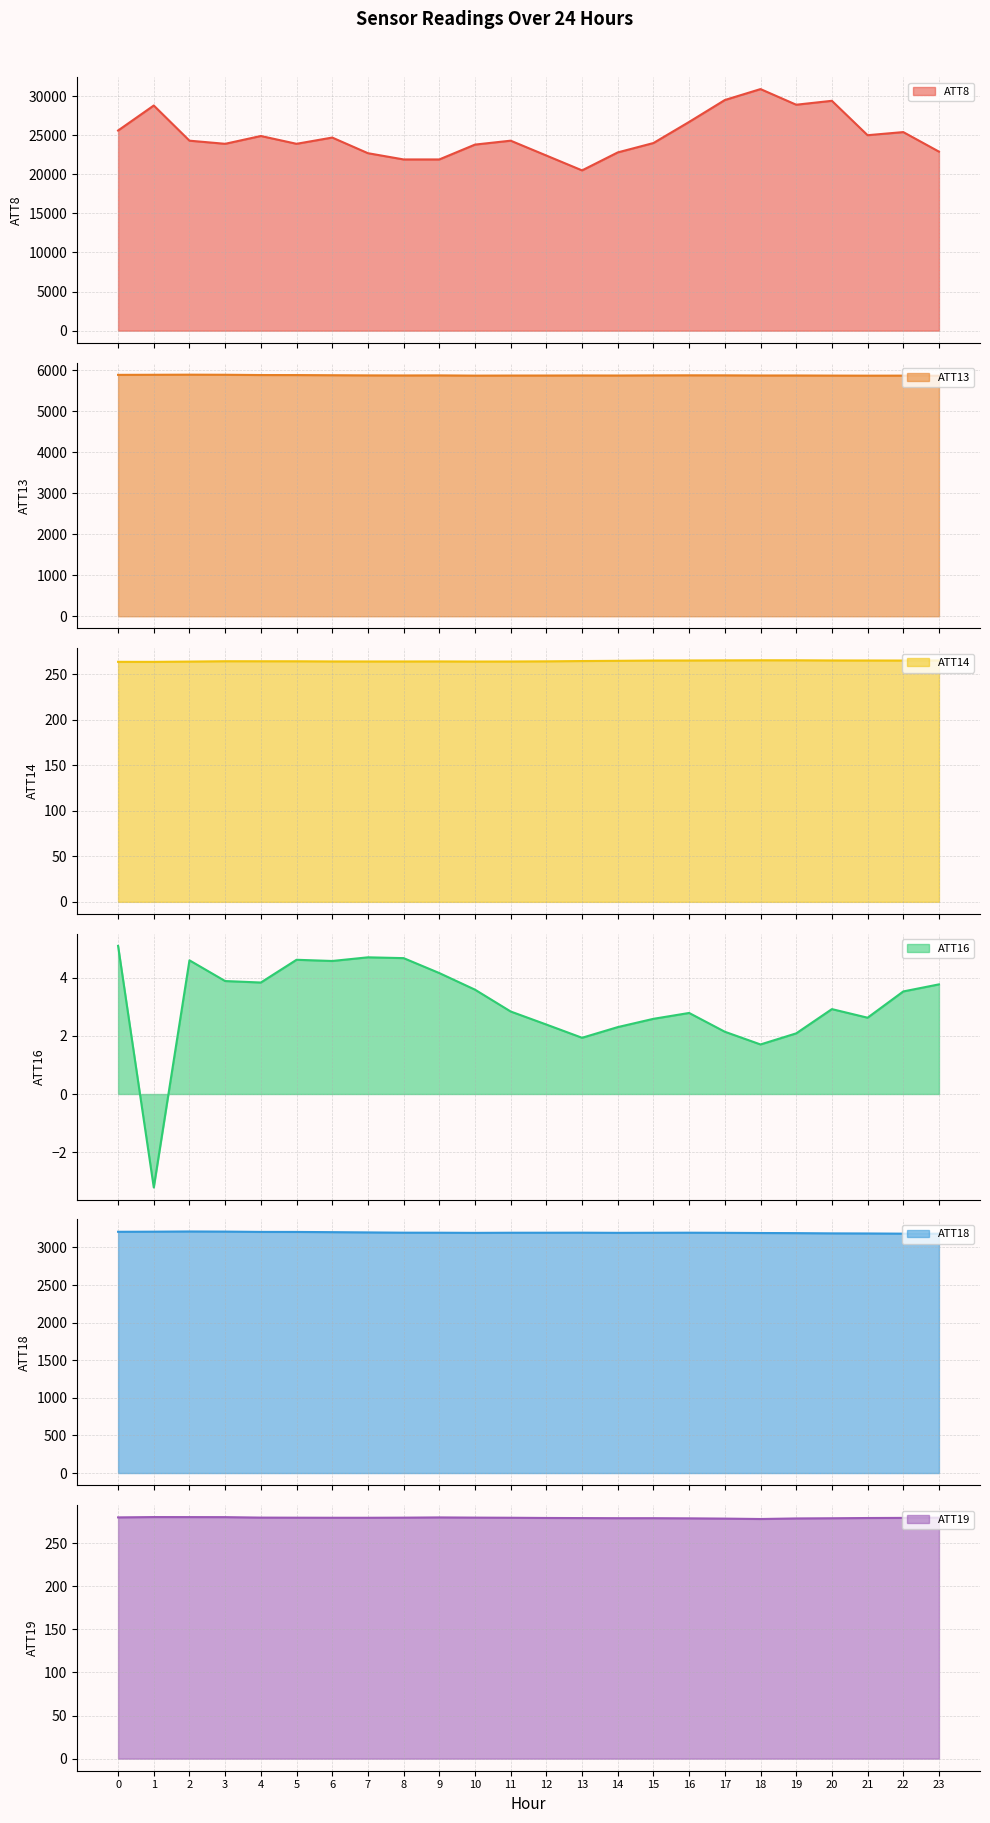

What is the value of the ATT18 point at the 13th from the left?

3196.4